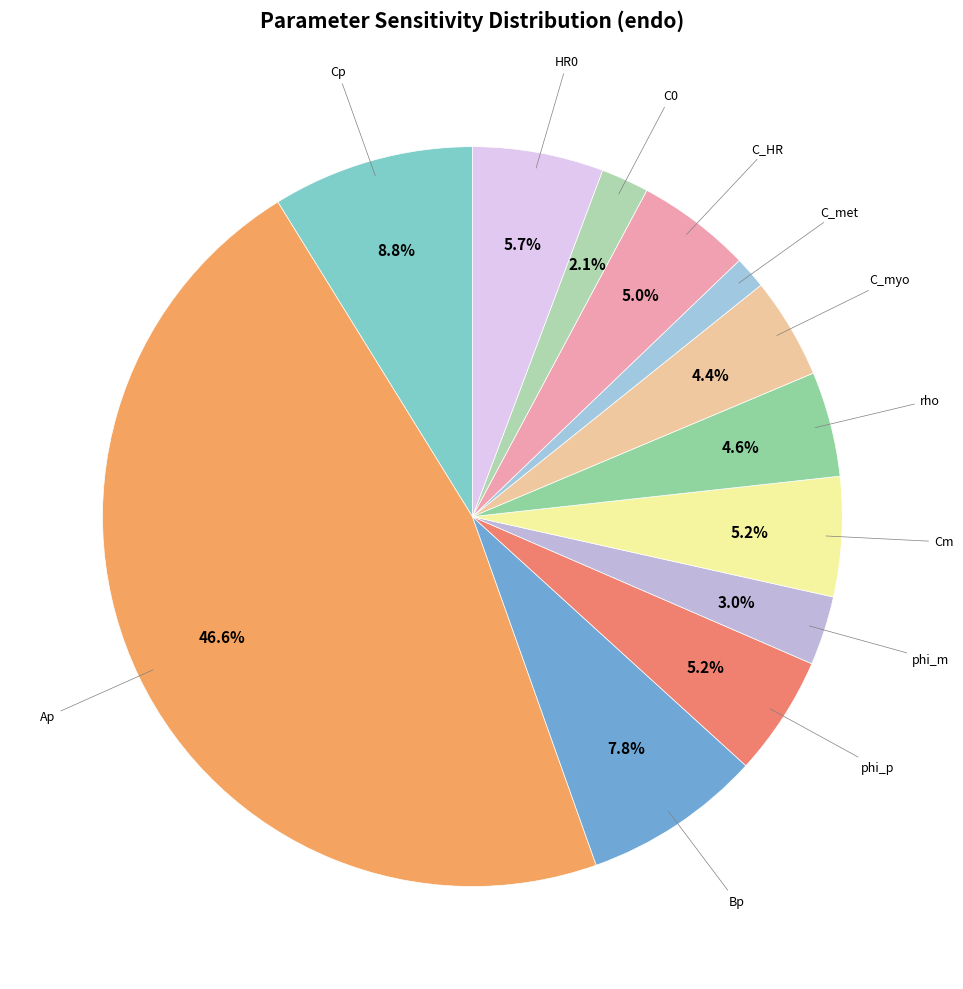

Which category has the smallest portion of the pie?

C_met